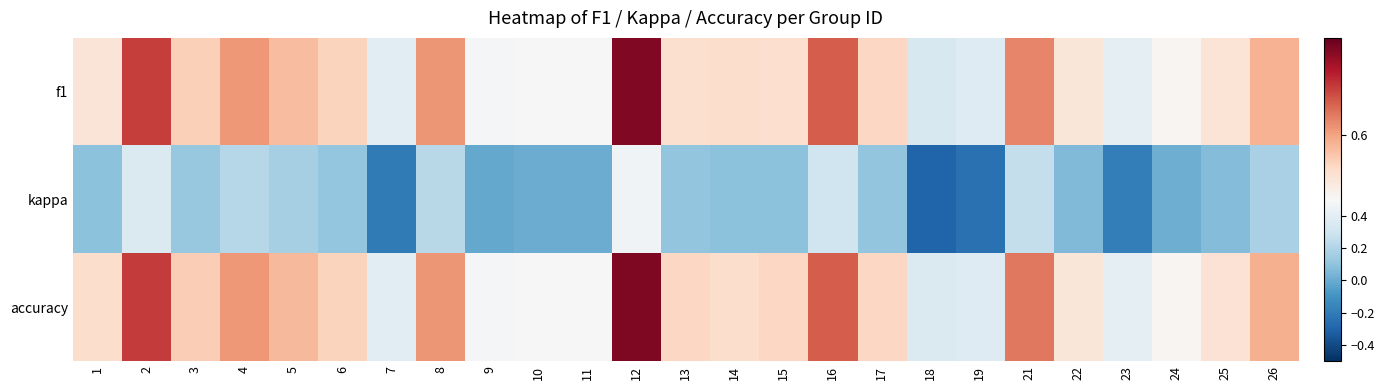

Which series has the widest spread of values?

kappa